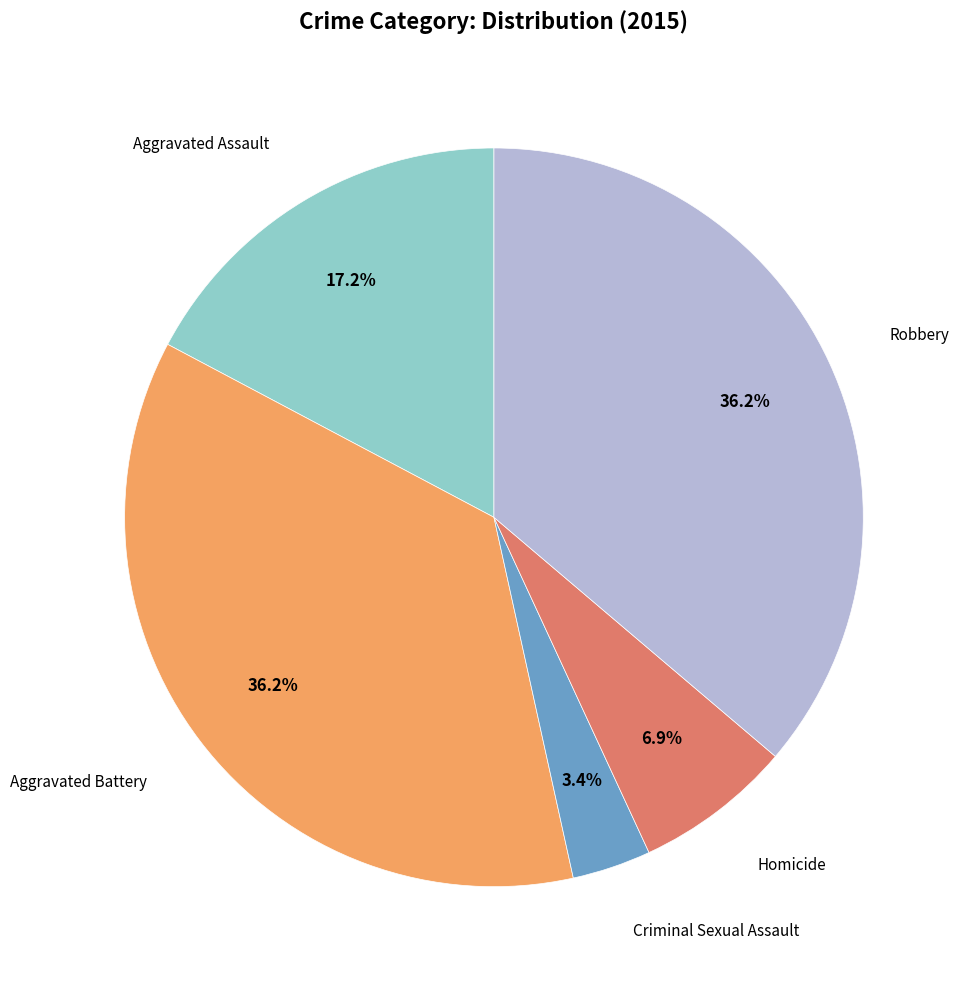

Does any single category account for the majority?

No